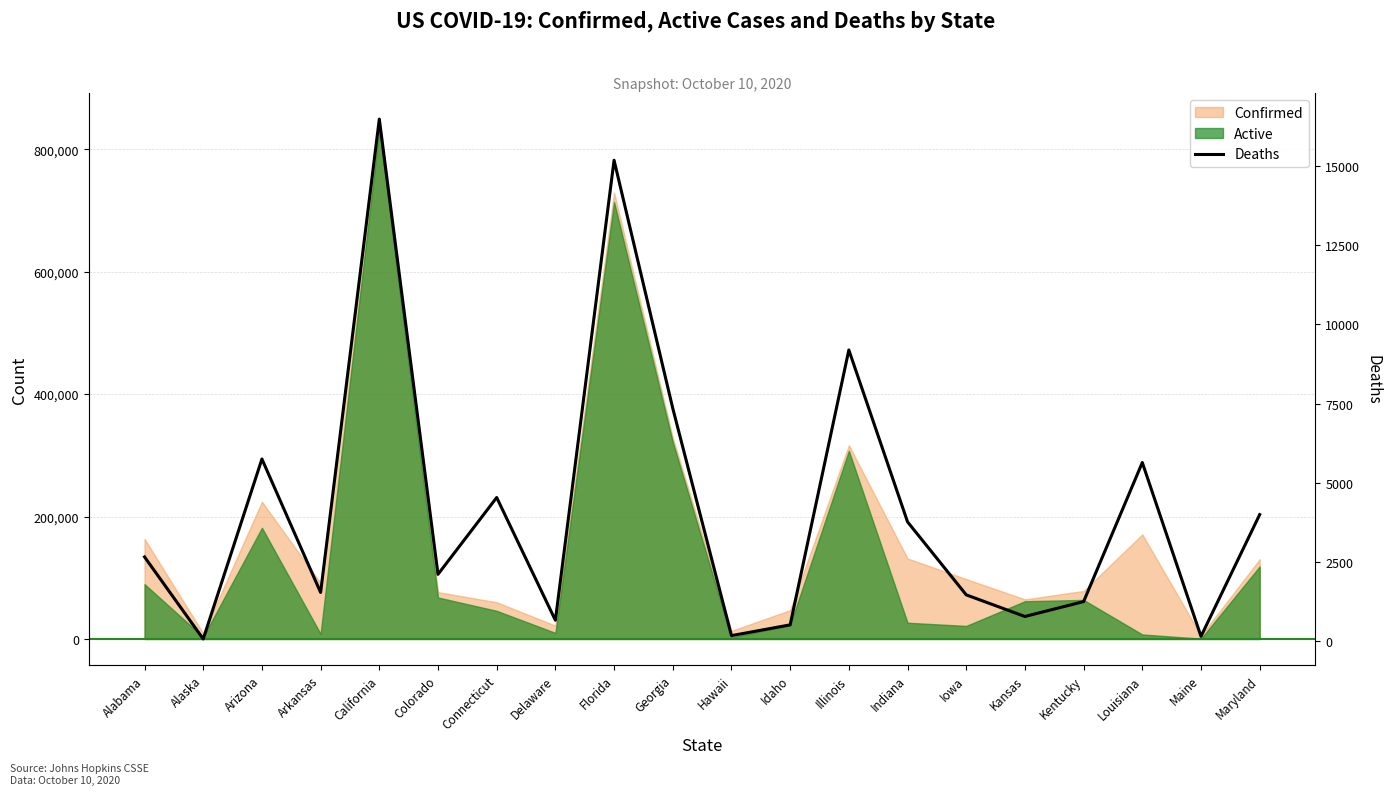

How many values are below 2653?

10